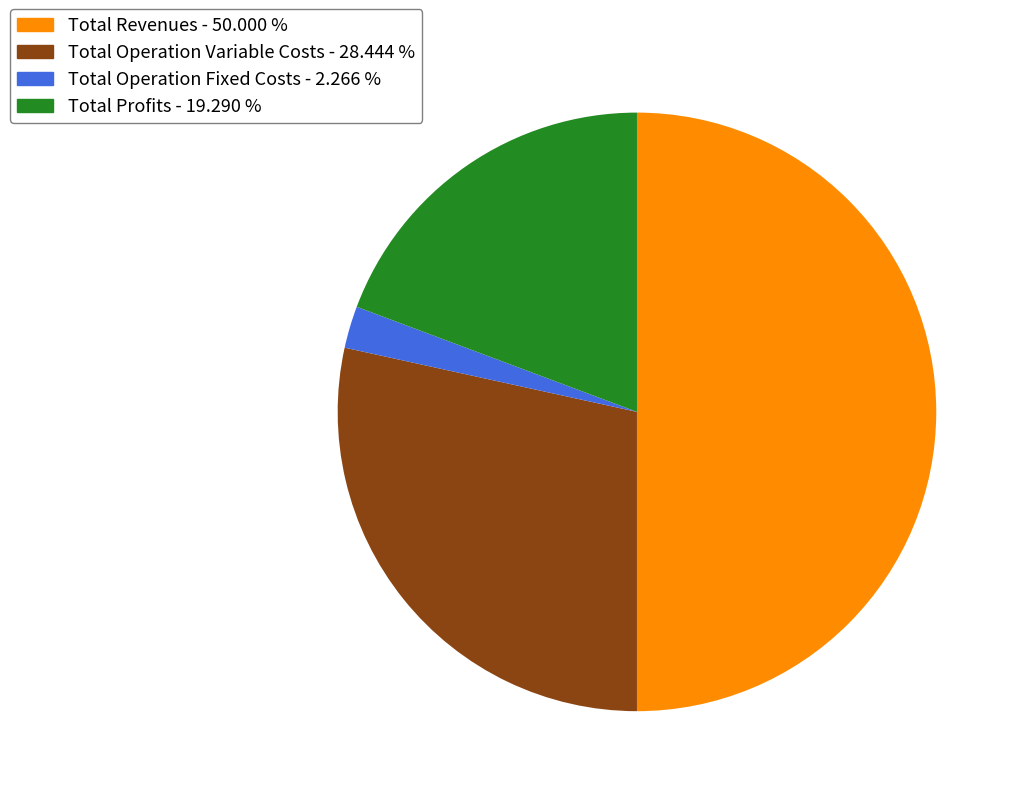

How many slices are in this pie chart?

4